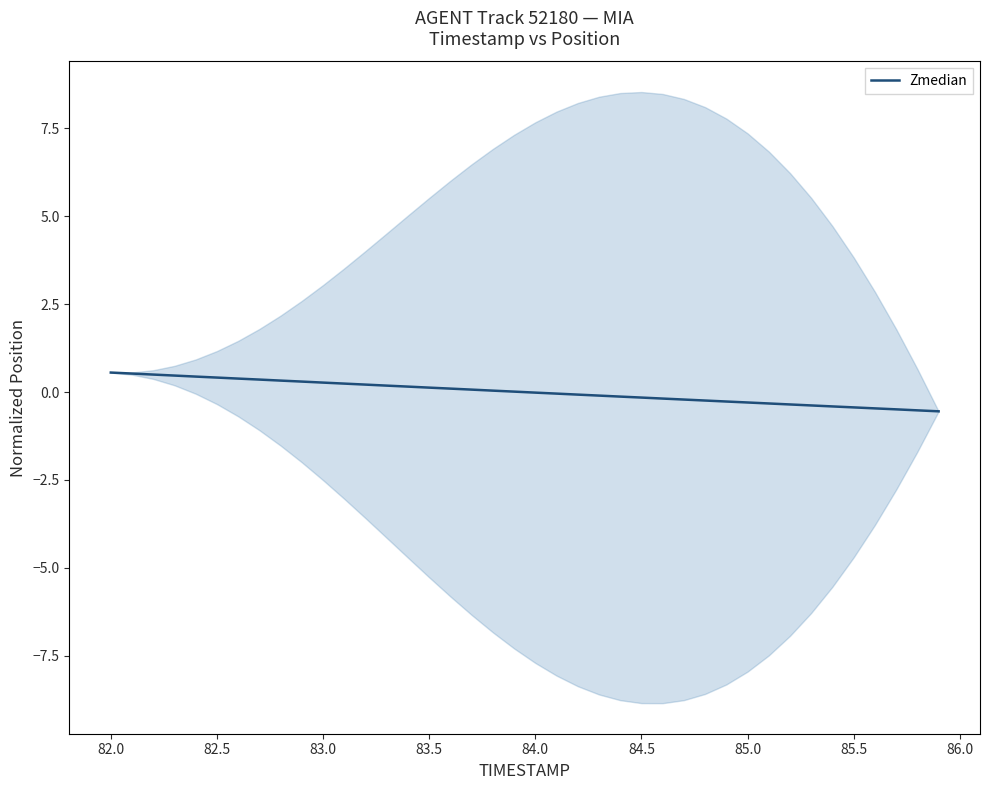

True or false: Zmedian has a value of 0.1 at 83.5.

True